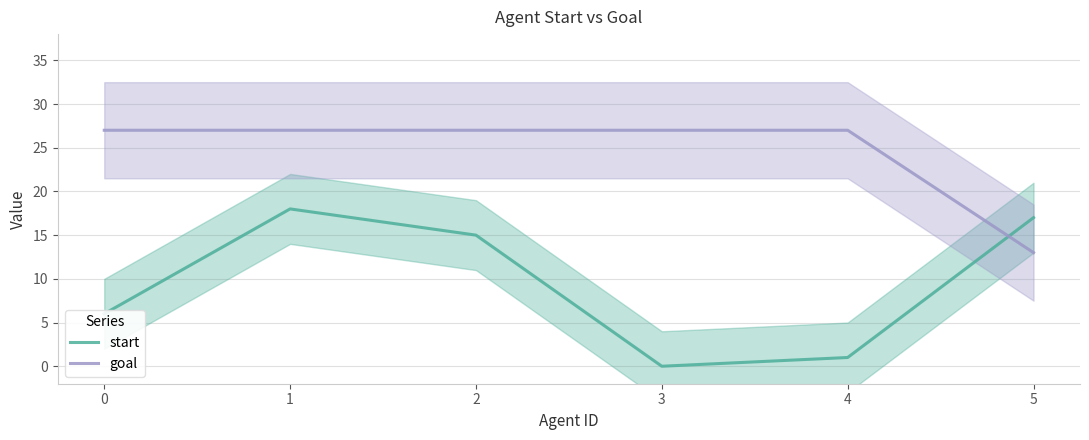

Rank the series by their maximum value, from highest to lowest.

goal, start